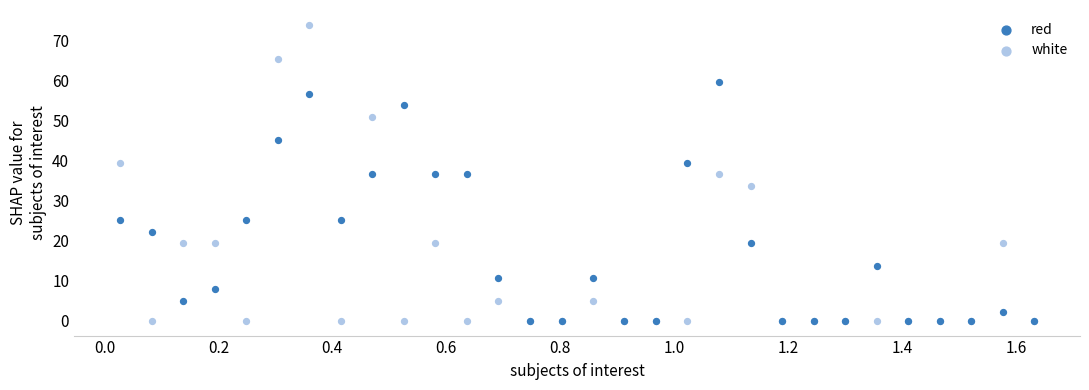

Which series reaches the maximum Y coordinate?

white